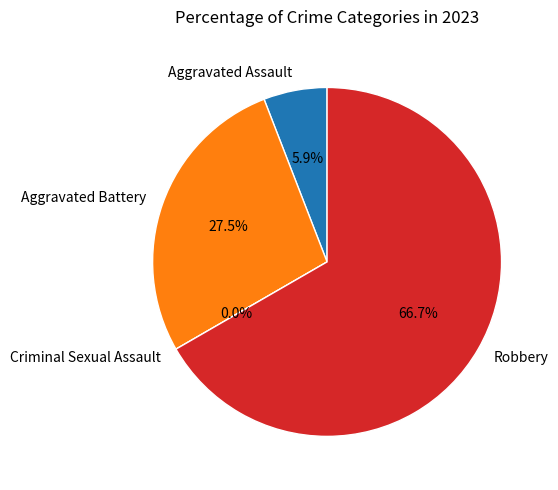

Which slice represents more than half of the pie?

Robbery